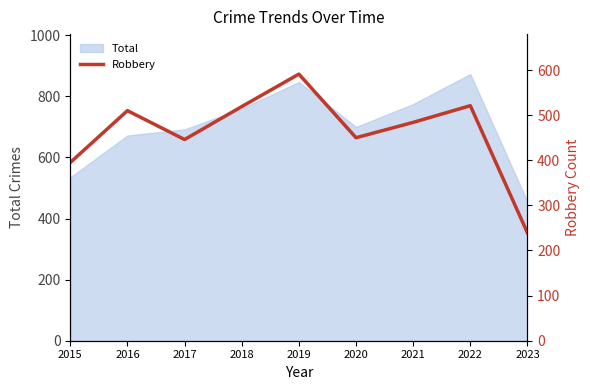

What is the value of the 7th point from the left?

484